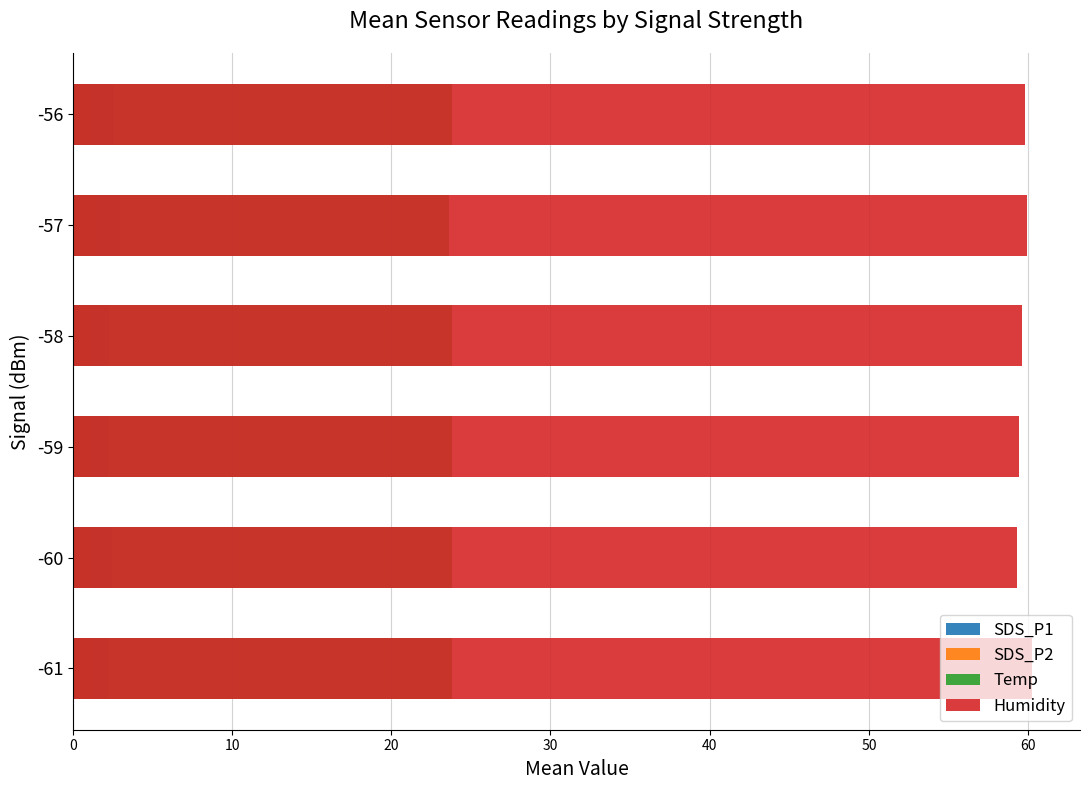

Which series has the largest total across all categories?

Humidity